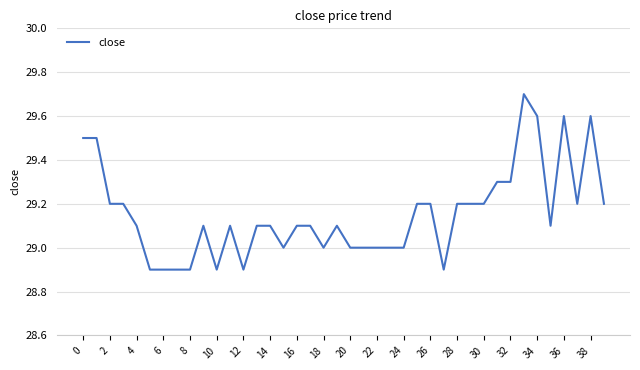

What is the minimum value shown in the chart?

28.9